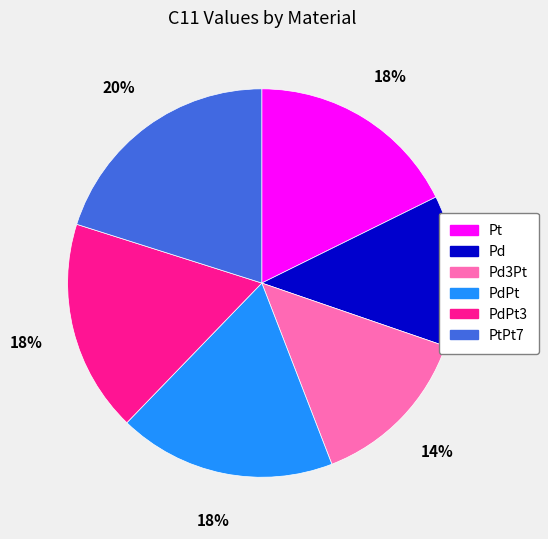

Which category has the smallest portion of the pie?

Pd